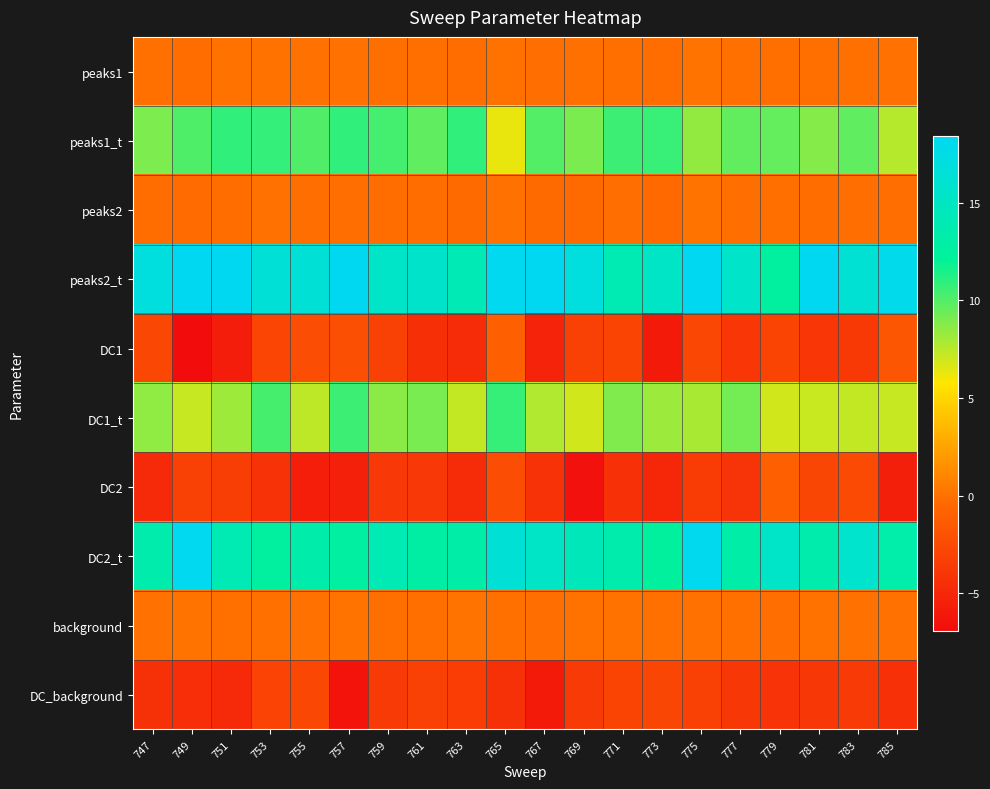

What is the total value across all series at 757?

38.4